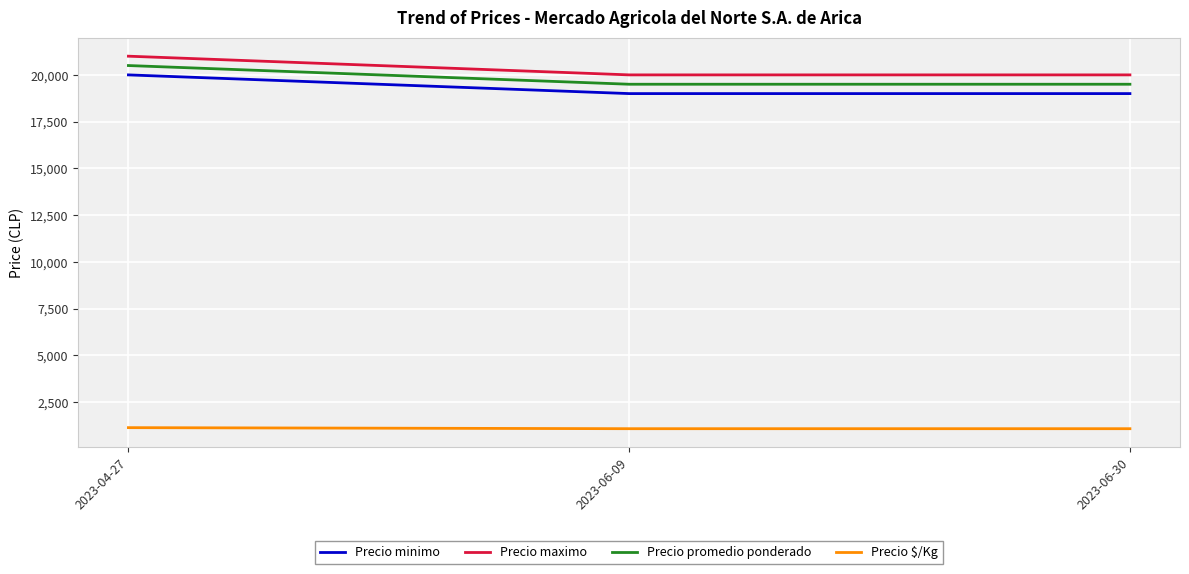

What is the difference between the maximum and minimum values in the Precio minimo series?

1000